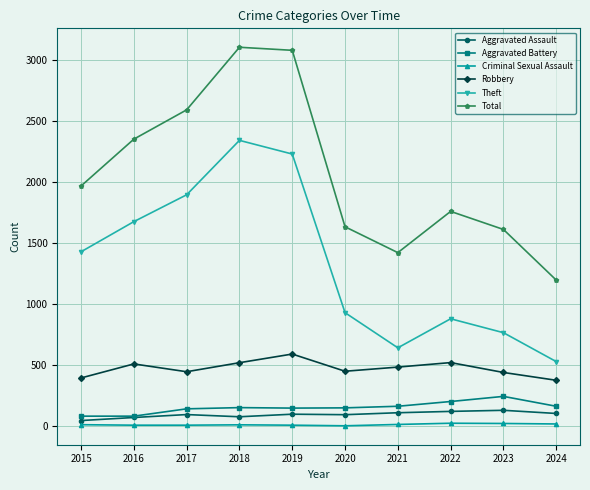

Is it true that Robbery equals 446 at 2017?

True